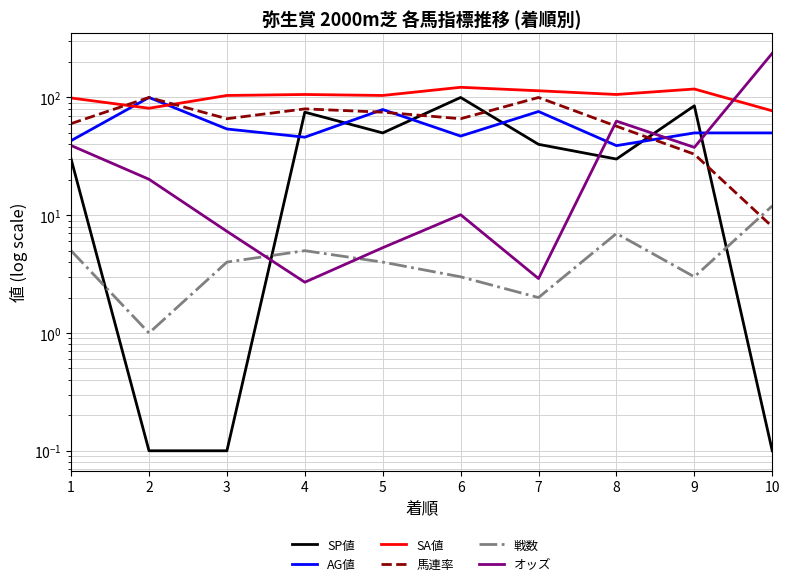

At which category is the sum across all series the highest?

10